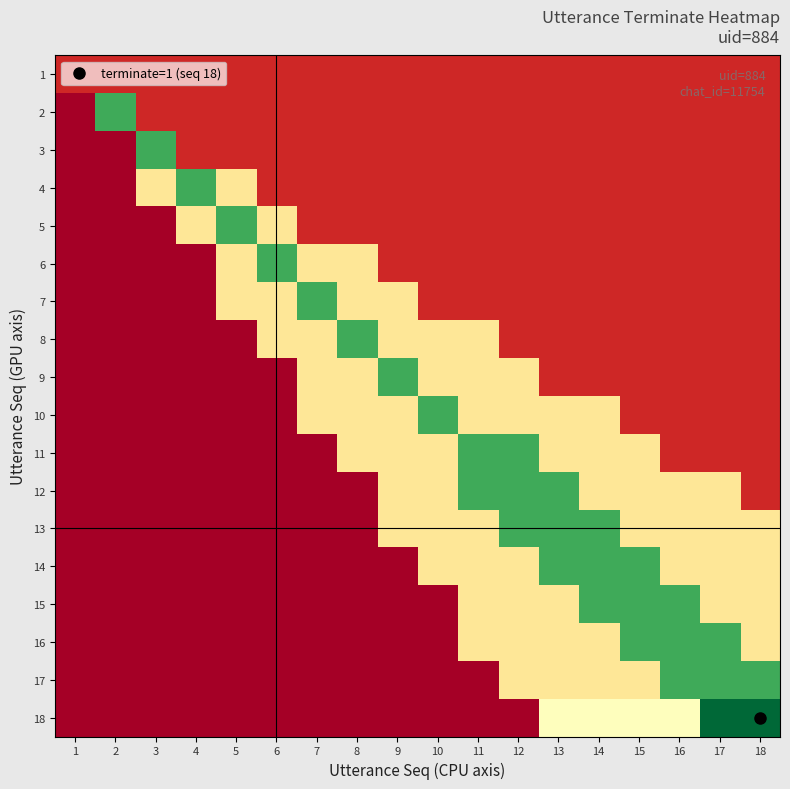

Reading left to right, extract all data points from this chart.

1: 1=0.1	2=0.1	3=0.1	4=0.1	5=0.1	6=0.1	7=0.1	8=0.1	9=0.1	10=0.1	11=0.1	12=0.1	13=0.1	14=0.1	15=0.1	16=0.1	17=0.1	18=0.1
2: 1=0.0	2=0.8	3=0.1	4=0.1	5=0.1	6=0.1	7=0.1	8=0.1	9=0.1	10=0.1	11=0.1	12=0.1	13=0.1	14=0.1	15=0.1	16=0.1	17=0.1	18=0.1
3: 1=0.0	2=0.0	3=0.8	4=0.1	5=0.1	6=0.1	7=0.1	8=0.1	9=0.1	10=0.1	11=0.1	12=0.1	13=0.1	14=0.1	15=0.1	16=0.1	17=0.1	18=0.1
4: 1=0.0	2=0.0	3=0.4	4=0.8	5=0.4	6=0.1	7=0.1	8=0.1	9=0.1	10=0.1	11=0.1	12=0.1	13=0.1	14=0.1	15=0.1	16=0.1	17=0.1	18=0.1
5: 1=0.0	2=0.0	3=0.0	4=0.4	5=0.8	6=0.4	7=0.1	8=0.1	9=0.1	10=0.1	11=0.1	12=0.1	13=0.1	14=0.1	15=0.1	16=0.1	17=0.1	18=0.1
6: 1=0.0	2=0.0	3=0.0	4=0.0	5=0.4	6=0.8	7=0.4	8=0.4	9=0.1	10=0.1	11=0.1	12=0.1	13=0.1	14=0.1	15=0.1	16=0.1	17=0.1	18=0.1
7: 1=0.0	2=0.0	3=0.0	4=0.0	5=0.4	6=0.4	7=0.8	8=0.4	9=0.4	10=0.1	11=0.1	12=0.1	13=0.1	14=0.1	15=0.1	16=0.1	17=0.1	18=0.1
8: 1=0.0	2=0.0	3=0.0	4=0.0	5=0.0	6=0.4	7=0.4	8=0.8	9=0.4	10=0.4	11=0.4	12=0.1	13=0.1	14=0.1	15=0.1	16=0.1	17=0.1	18=0.1
9: 1=0.0	2=0.0	3=0.0	4=0.0	5=0.0	6=0.0	7=0.4	8=0.4	9=0.8	10=0.4	11=0.4	12=0.4	13=0.1	14=0.1	15=0.1	16=0.1	17=0.1	18=0.1
10: 1=0.0	2=0.0	3=0.0	4=0.0	5=0.0	6=0.0	7=0.4	8=0.4	9=0.4	10=0.8	11=0.4	12=0.4	13=0.4	14=0.4	15=0.1	16=0.1	17=0.1	18=0.1
11: 1=0.0	2=0.0	3=0.0	4=0.0	5=0.0	6=0.0	7=0.0	8=0.4	9=0.4	10=0.4	11=0.8	12=0.8	13=0.4	14=0.4	15=0.4	16=0.1	17=0.1	18=0.1
12: 1=0.0	2=0.0	3=0.0	4=0.0	5=0.0	6=0.0	7=0.0	8=0.0	9=0.4	10=0.4	11=0.8	12=0.8	13=0.8	14=0.4	15=0.4	16=0.4	17=0.4	18=0.1
13: 1=0.0	2=0.0	3=0.0	4=0.0	5=0.0	6=0.0	7=0.0	8=0.0	9=0.4	10=0.4	11=0.4	12=0.8	13=0.8	14=0.8	15=0.4	16=0.4	17=0.4	18=0.4
14: 1=0.0	2=0.0	3=0.0	4=0.0	5=0.0	6=0.0	7=0.0	8=0.0	9=0.0	10=0.4	11=0.4	12=0.4	13=0.8	14=0.8	15=0.8	16=0.4	17=0.4	18=0.4
15: 1=0.0	2=0.0	3=0.0	4=0.0	5=0.0	6=0.0	7=0.0	8=0.0	9=0.0	10=0.0	11=0.4	12=0.4	13=0.4	14=0.8	15=0.8	16=0.8	17=0.4	18=0.4
16: 1=0.0	2=0.0	3=0.0	4=0.0	5=0.0	6=0.0	7=0.0	8=0.0	9=0.0	10=0.0	11=0.4	12=0.4	13=0.4	14=0.4	15=0.8	16=0.8	17=0.8	18=0.4
17: 1=0.0	2=0.0	3=0.0	4=0.0	5=0.0	6=0.0	7=0.0	8=0.0	9=0.0	10=0.0	11=0.0	12=0.4	13=0.4	14=0.4	15=0.4	16=0.8	17=0.8	18=0.8
18: 1=0.0	2=0.0	3=0.0	4=0.0	5=0.0	6=0.0	7=0.0	8=0.0	9=0.0	10=0.0	11=0.0	12=0.0	13=0.5	14=0.5	15=0.5	16=0.5	17=1.0	18=1.0